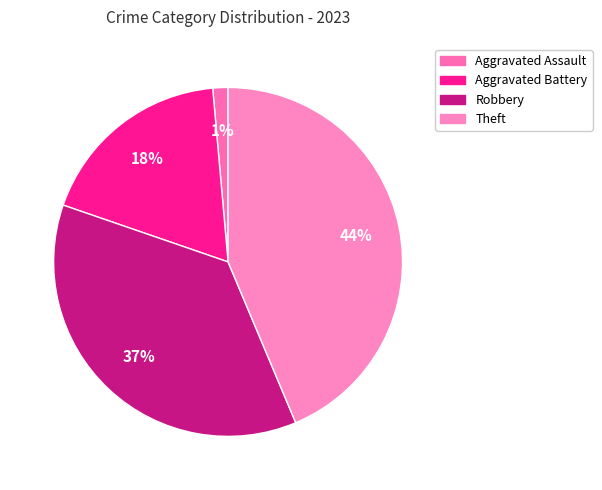

Is there a majority slice in this chart?

No